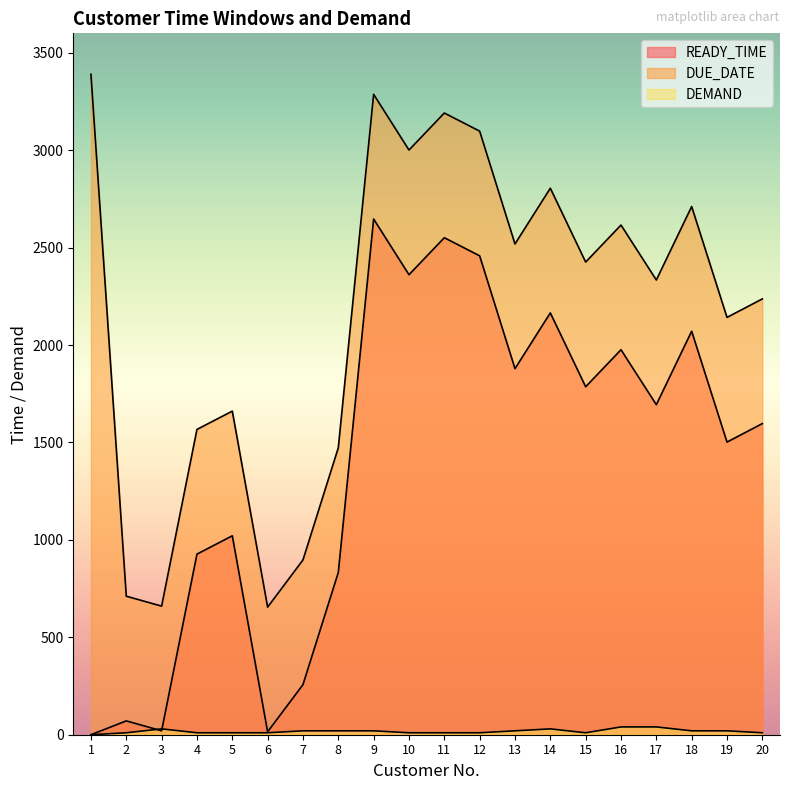

Reading left to right, extract all data points from this chart.

READY_TIME: 0	71	20	927	1021	15	257	833	2647	2361	2551	2458	1879	2165	1786	1976	1694	2071	1502	1597
DUE_DATE: 3390	711	660	1567	1661	655	897	1473	3287	3001	3191	3098	2519	2805	2426	2616	2334	2711	2142	2237
DEMAND: 0	10	30	10	10	10	20	20	20	10	10	10	20	30	10	40	40	20	20	10